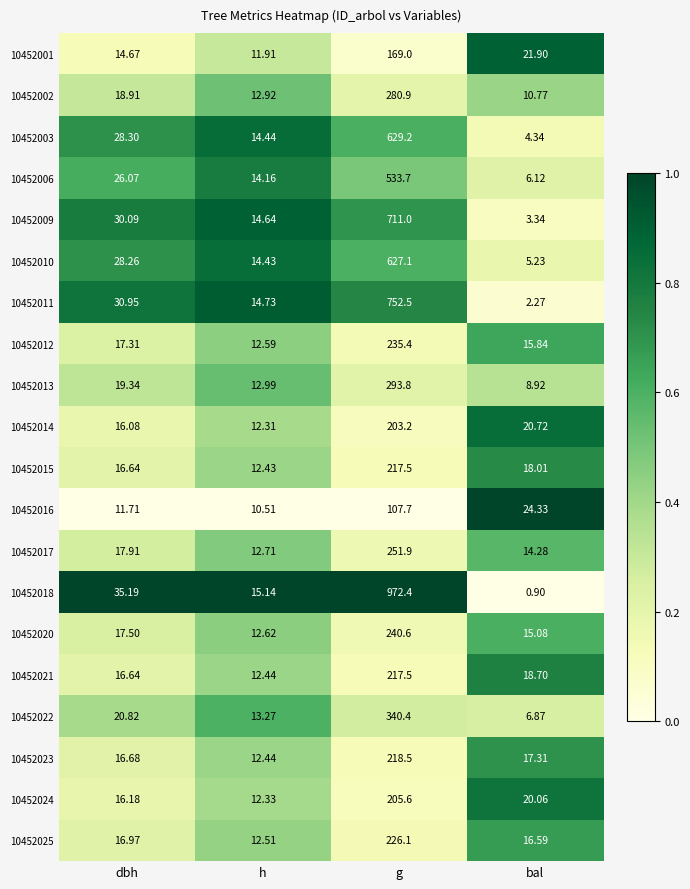

Which label corresponds to the smallest value in the chart?

bal